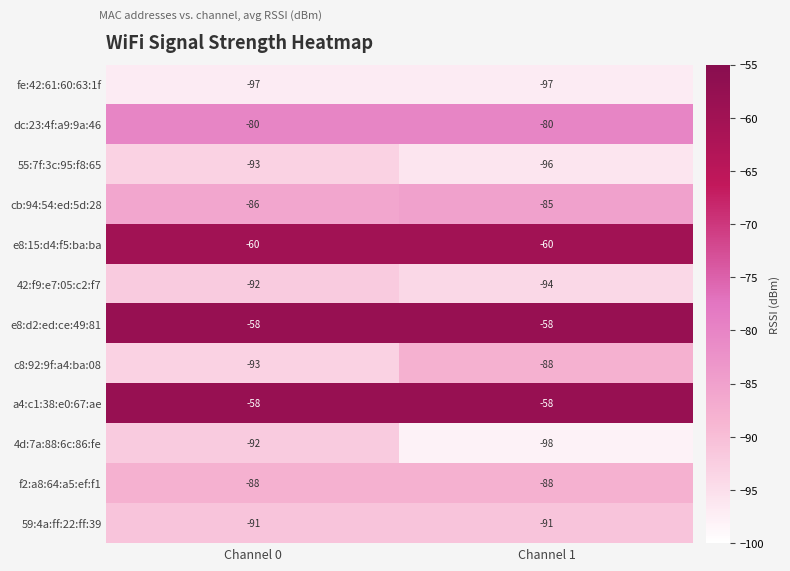

Rank the categories by 42:f9:e7:05:c2:f7 value from highest to lowest.

Channel 0, Channel 1